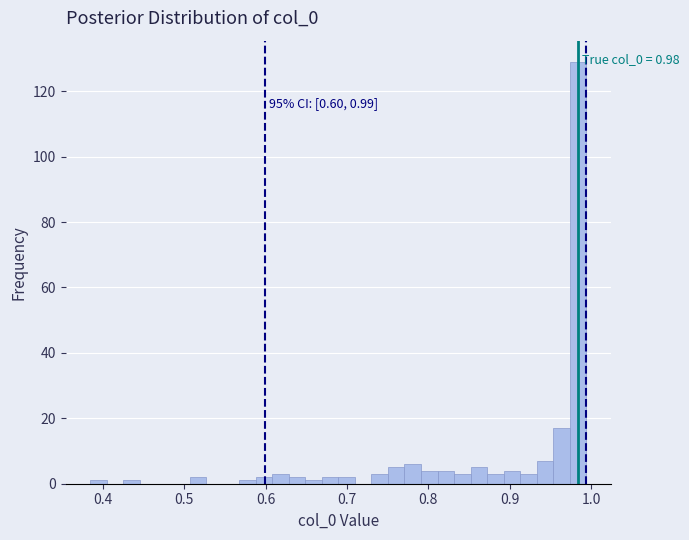

Read against the x-axis, roughly where is the centre of the tallest bar?

0.98